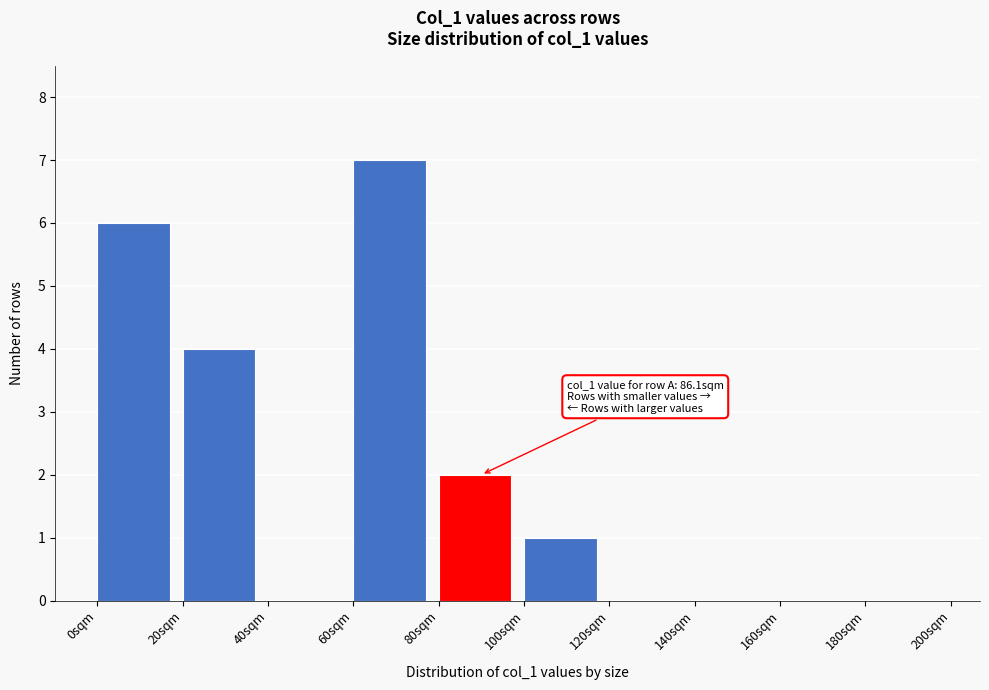

Over which range of the x-axis is the bar tallest?

60 to 80